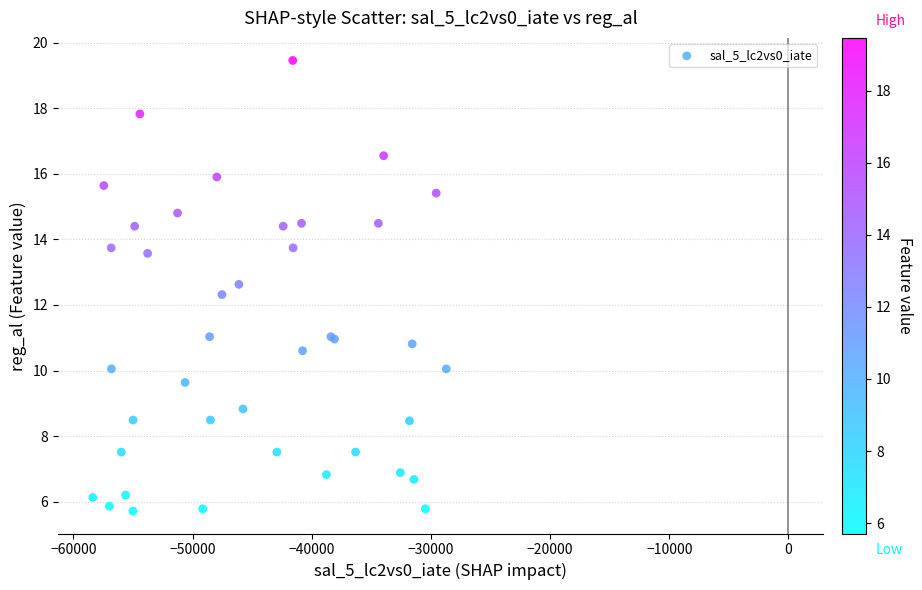

What Y value in the scatter plot is closest to 12?

12.3